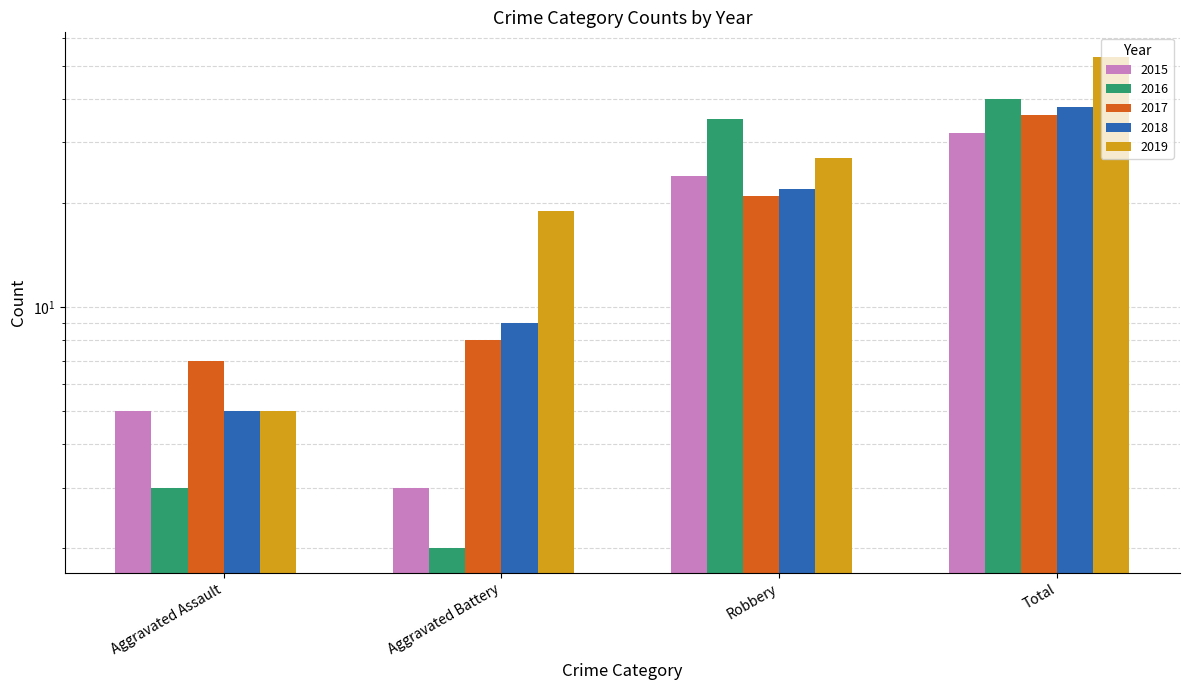

Which series has the largest total across all categories?

2019